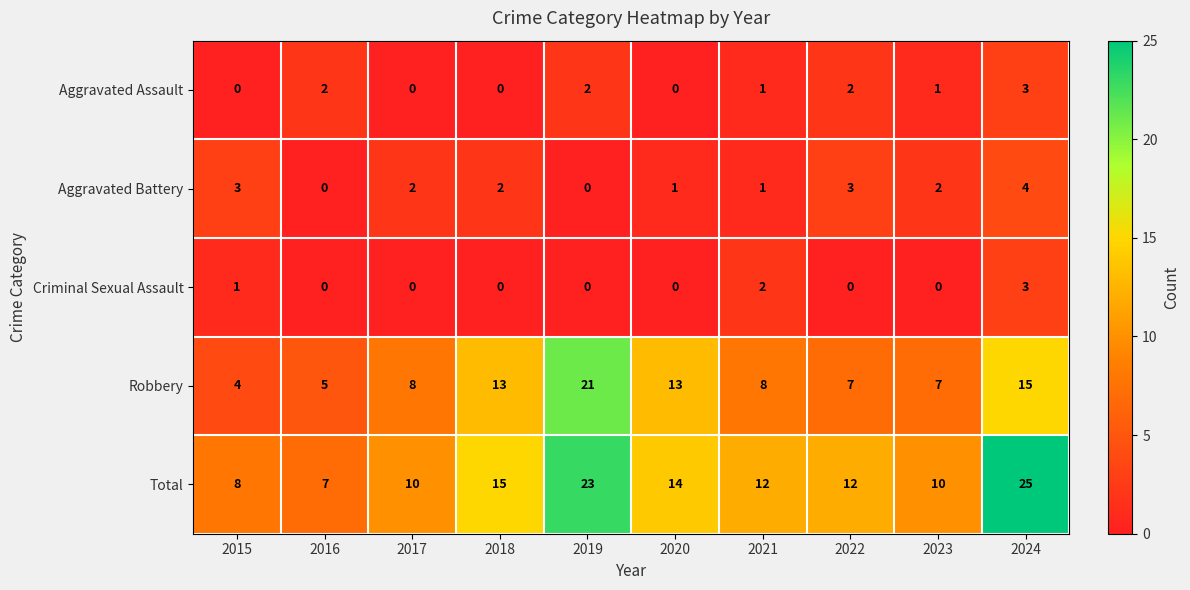

What is the difference between the second highest and second lowest values in the Total series?

15